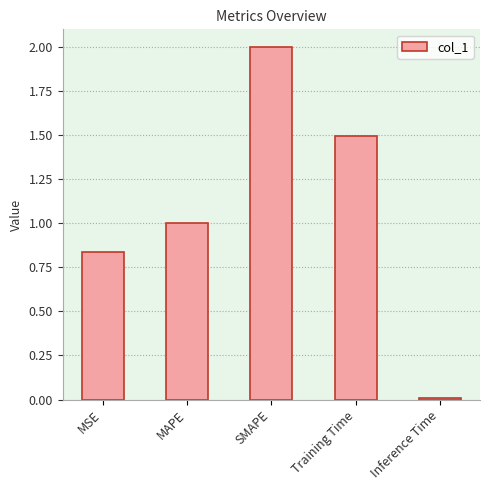

List the labels in order of value, largest first.

SMAPE, Training Time, MAPE, MSE, Inference Time